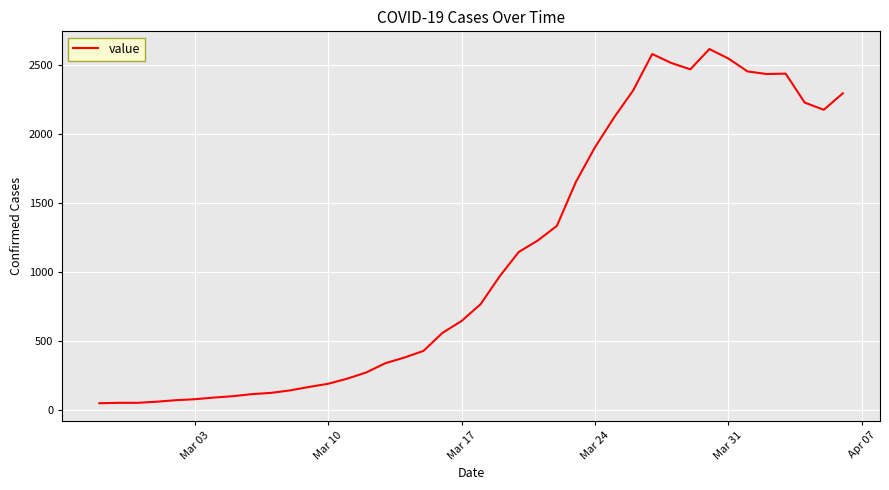

What is the average value?

1110